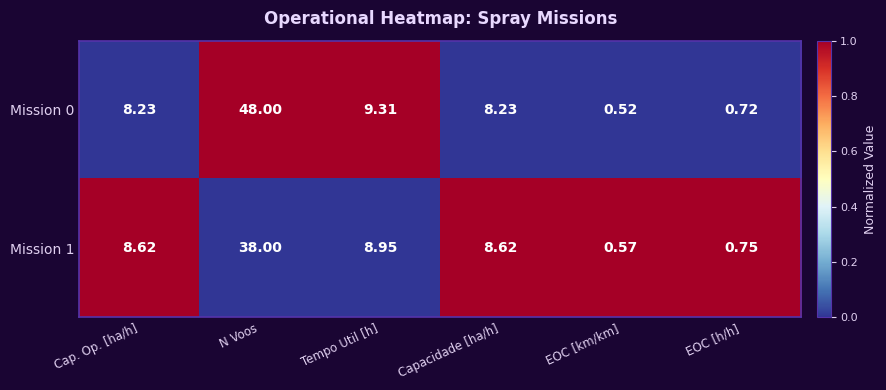

At EOC [km/km], list the series in order from smallest to largest.

Mission 0, Mission 1